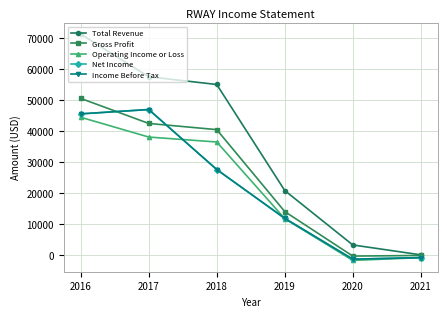

Rank the series by their maximum value, from lowest to highest.

Operating Income or Loss, Net Income, Income Before Tax, Gross Profit, Total Revenue